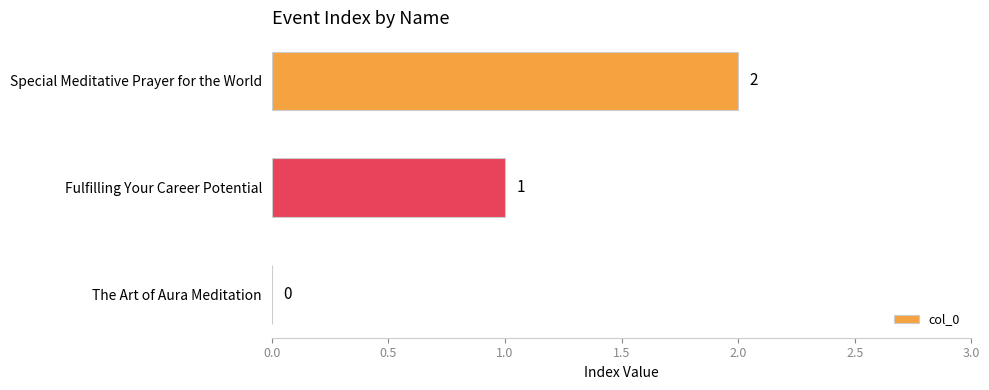

Where is the data nearest to the value 1?

Fulfilling Your Career Potential